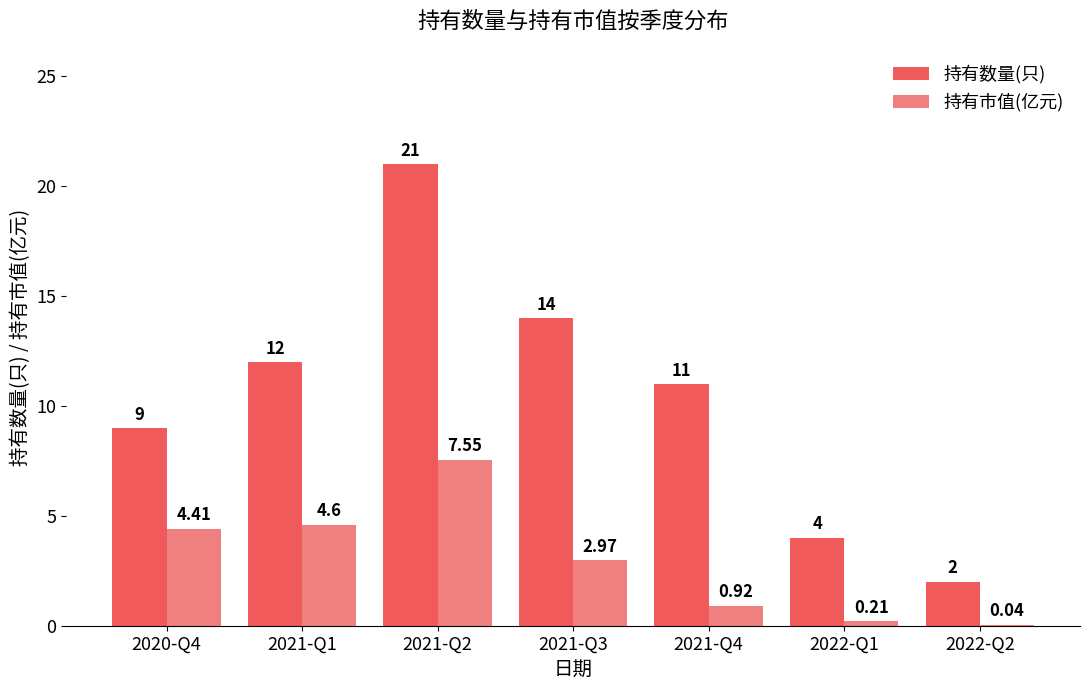

What are all the series names shown in the legend?

持有数量(只), 持有市值(亿元)